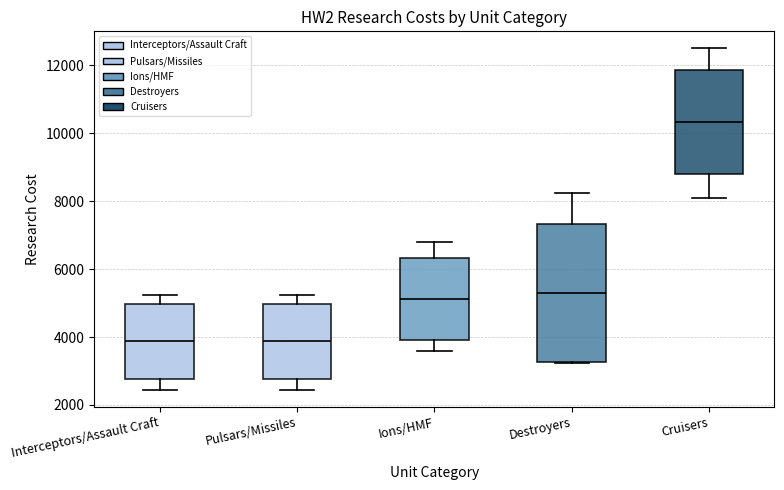

Comparing the boxes themselves (not the whiskers), which one is the tallest?

Destroyers